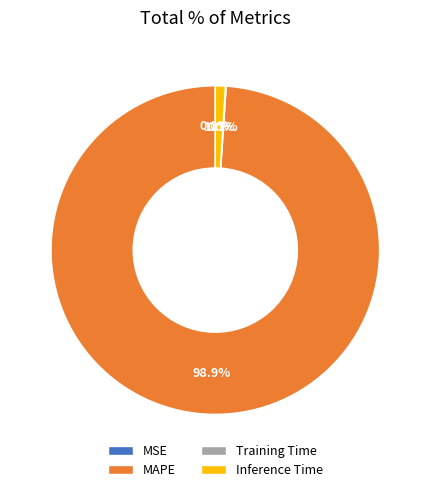

True or false: Inference Time accounts for 1% of the total.

True